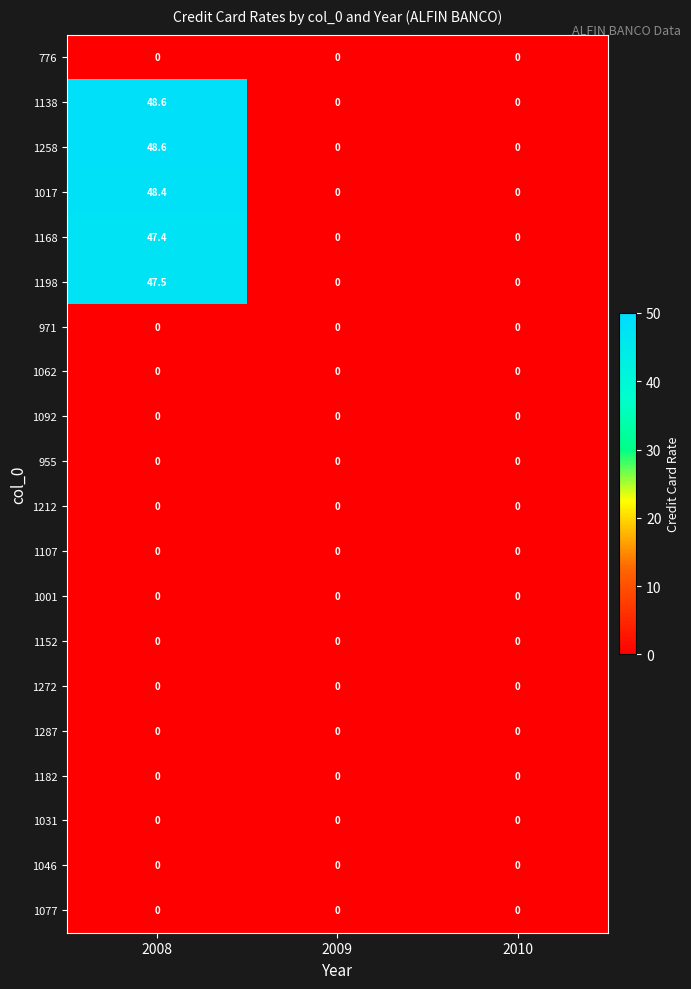

What is the sum of the 1198 values at 2008 and 2009?

47.5